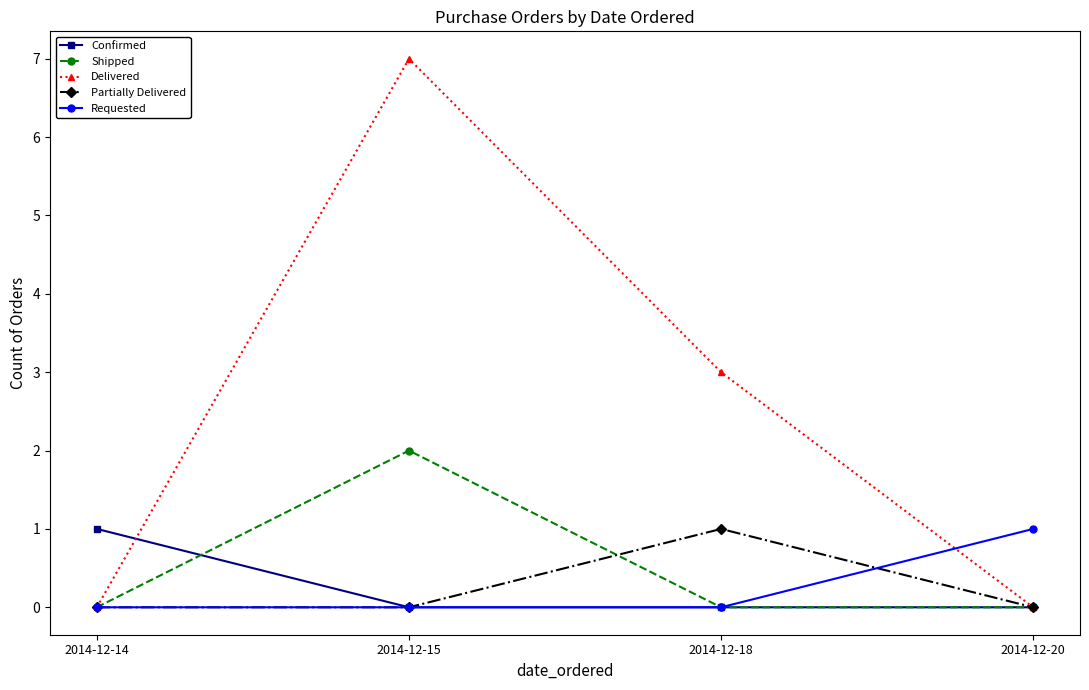

What is the difference between the highest and lowest values at 2014-12-15?

7